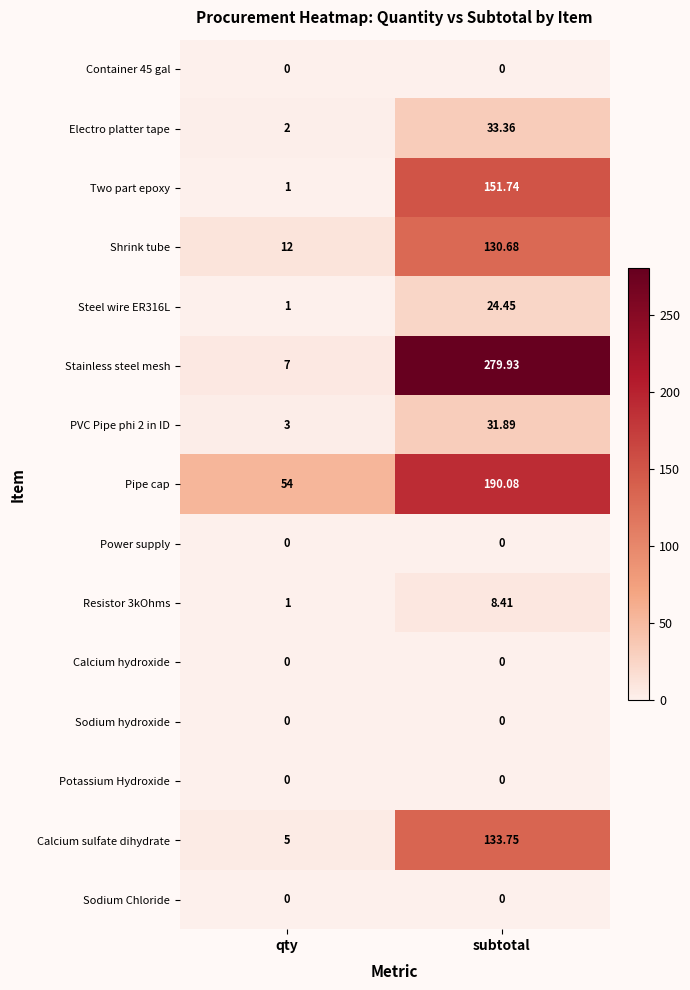

Where does the Electro platter tape series first go above 33?

subtotal